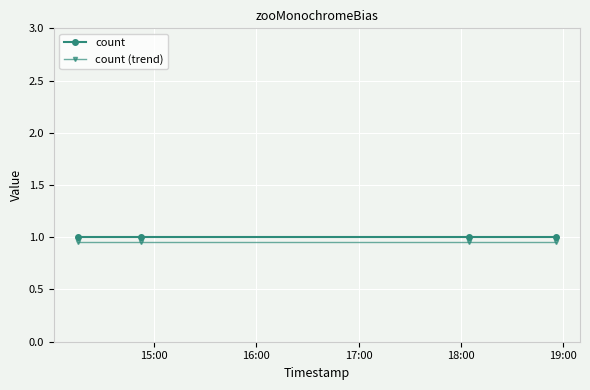

What is the value of the count point at the 2nd from the left?

1.0